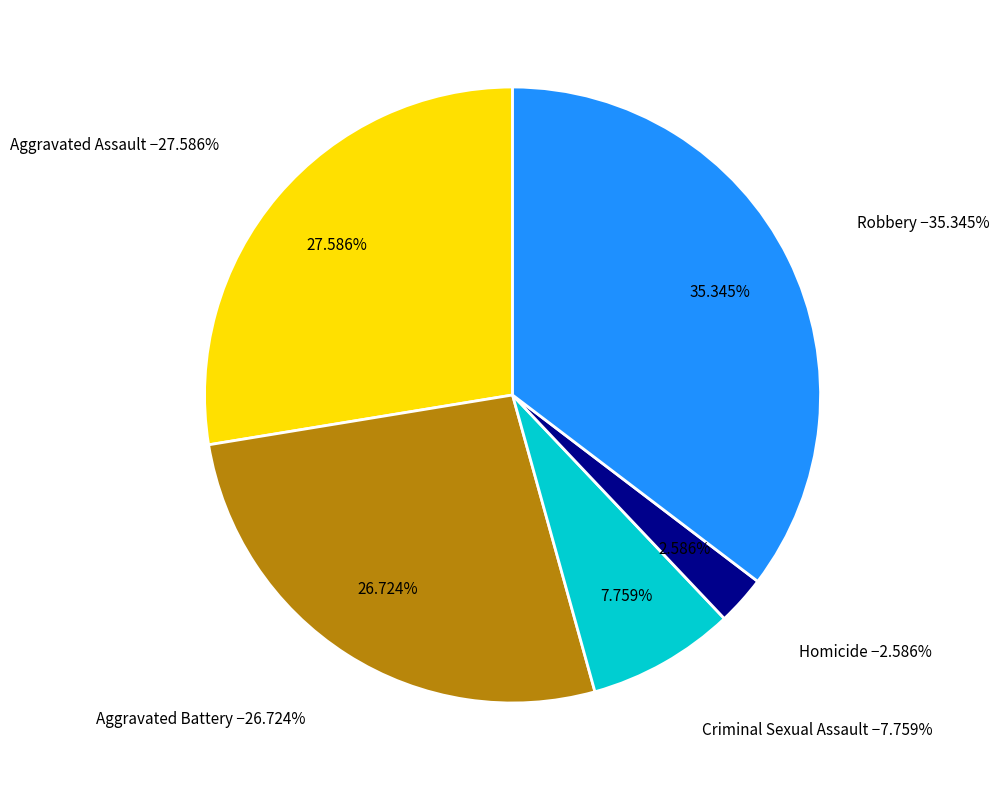

Is the sum of Aggravated Battery and Robbery greater than half?

Yes